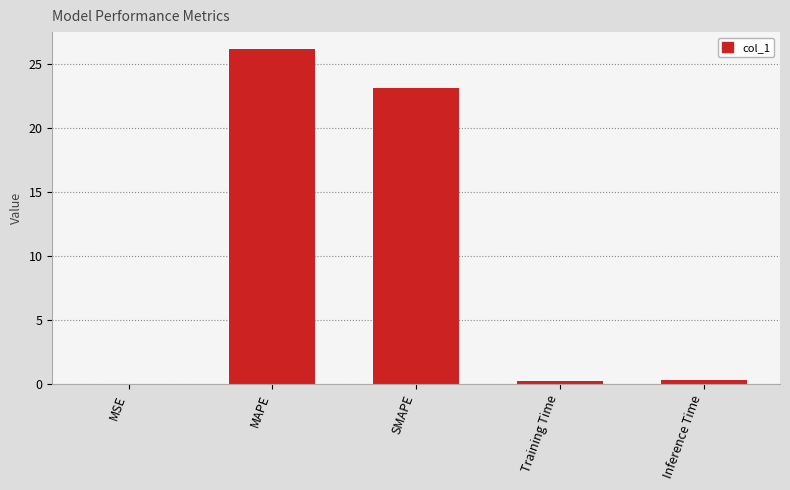

What is the sum of all values?

49.9